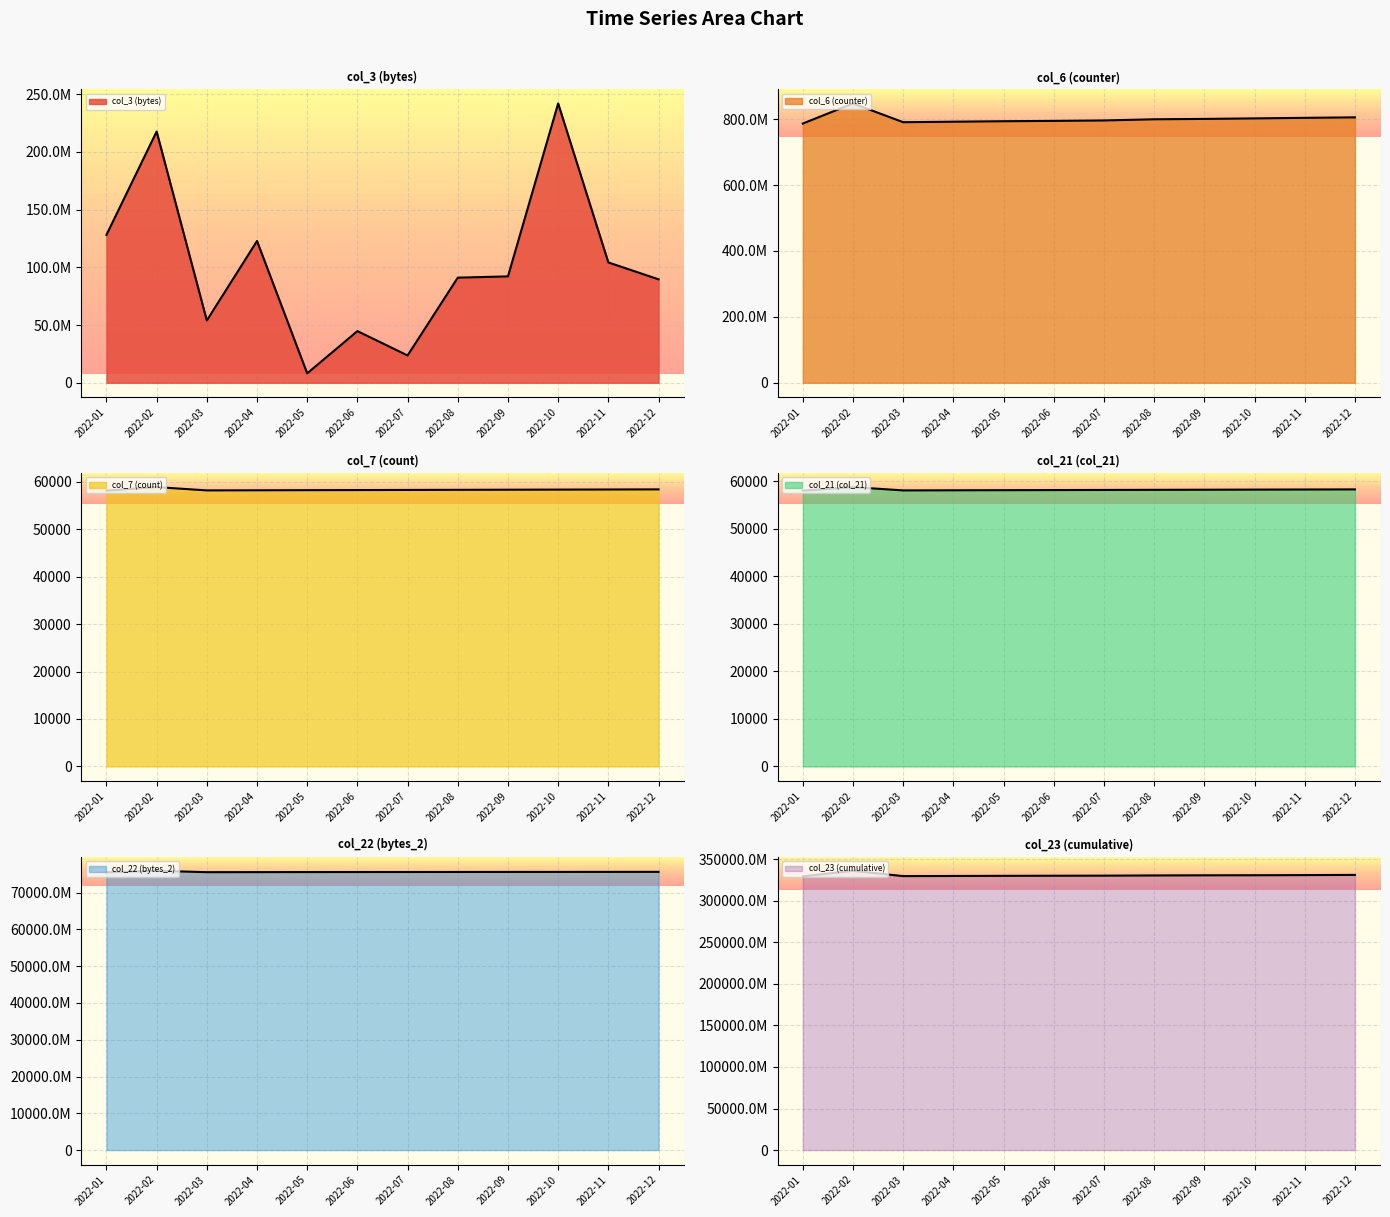

At 2022-09, list the series in order from largest to smallest.

col_23 (cumulative), col_22 (bytes_2), col_6 (counter), col_3 (bytes), col_7 (count), col_21 (col_21)